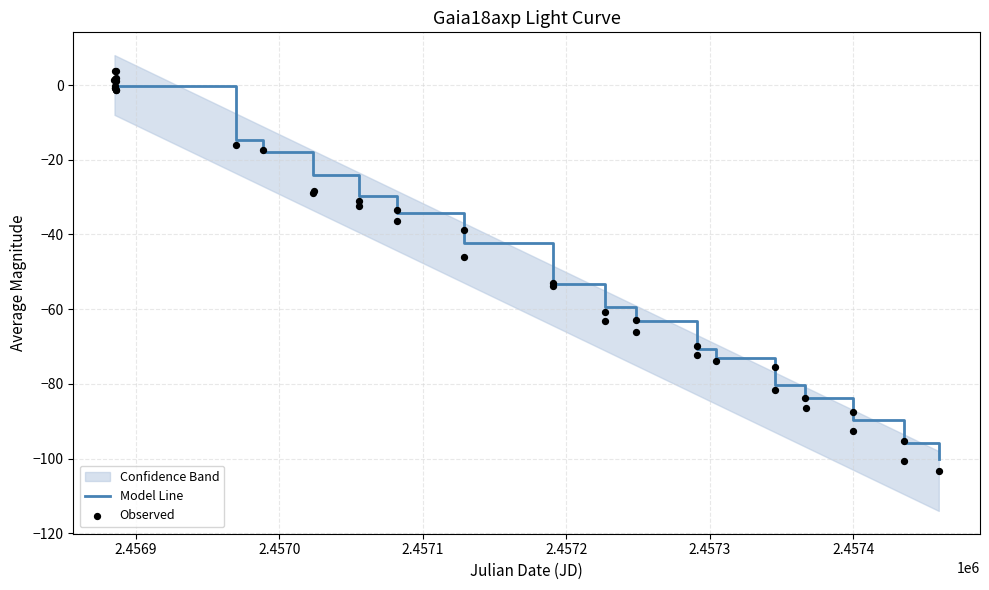

Which series reaches the minimum Y coordinate?

Observed